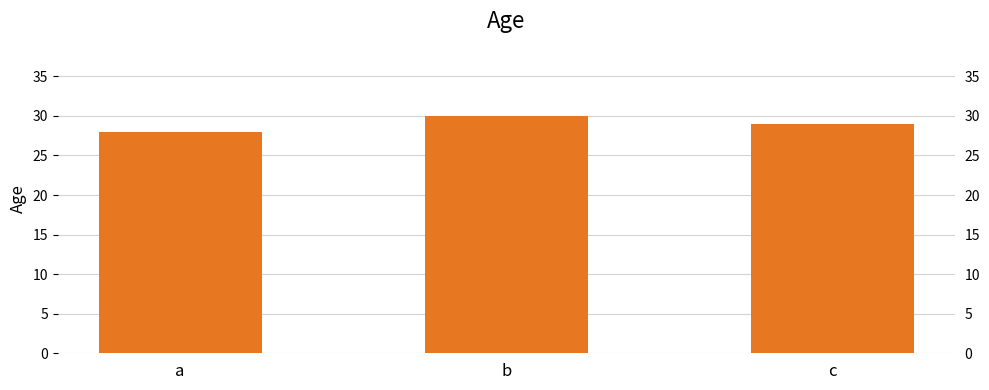

Rank the categories by value from lowest to highest.

a, c, b